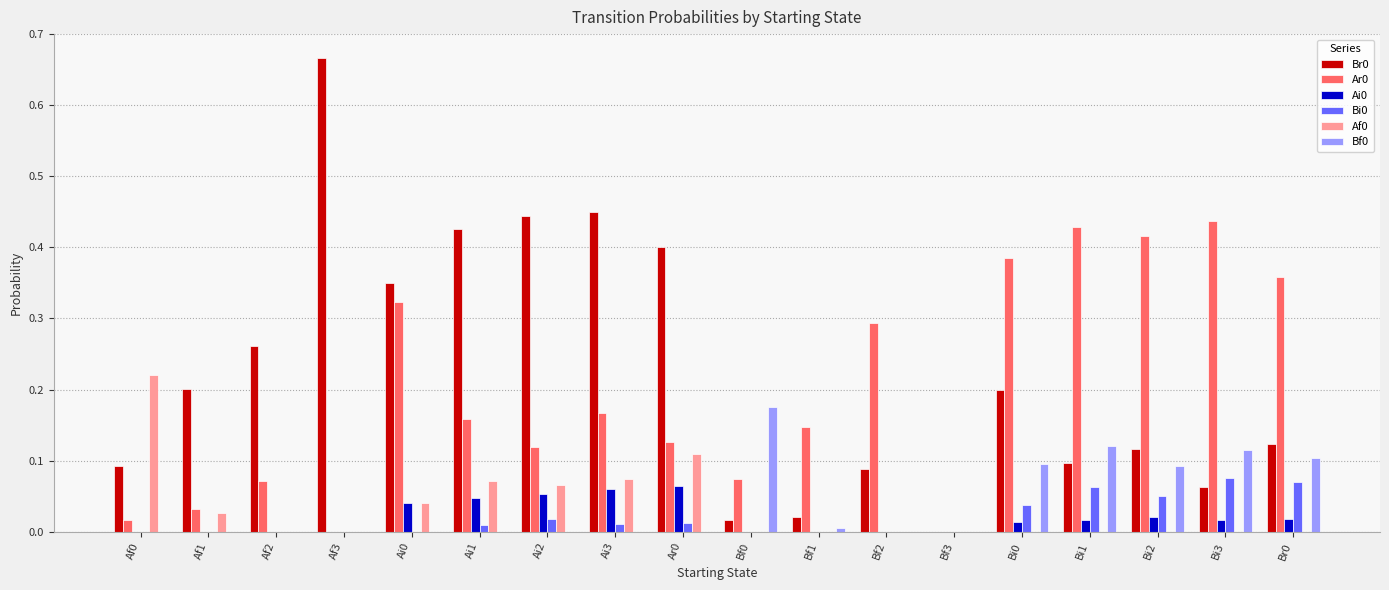

What is the sum of all Br0 values?

4.0